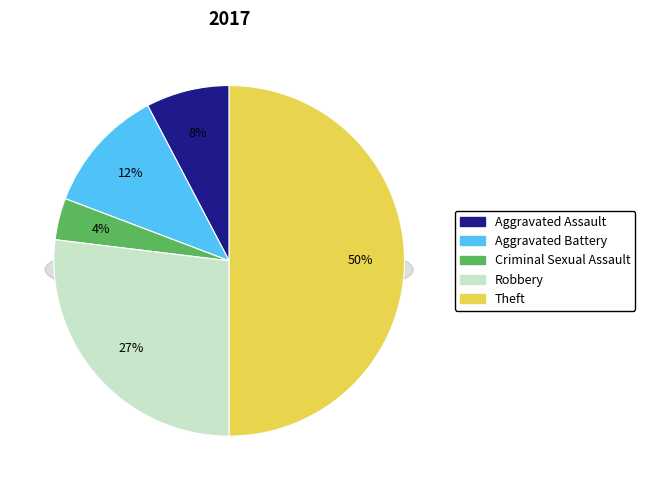

What percentage is the Aggravated Assault slice, to the nearest percent?

8%